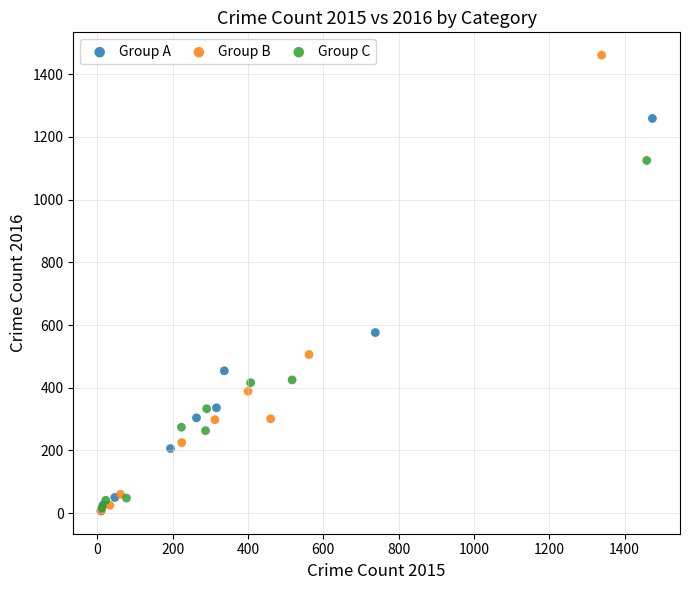

Which series has the widest spread of Y values?

Group B